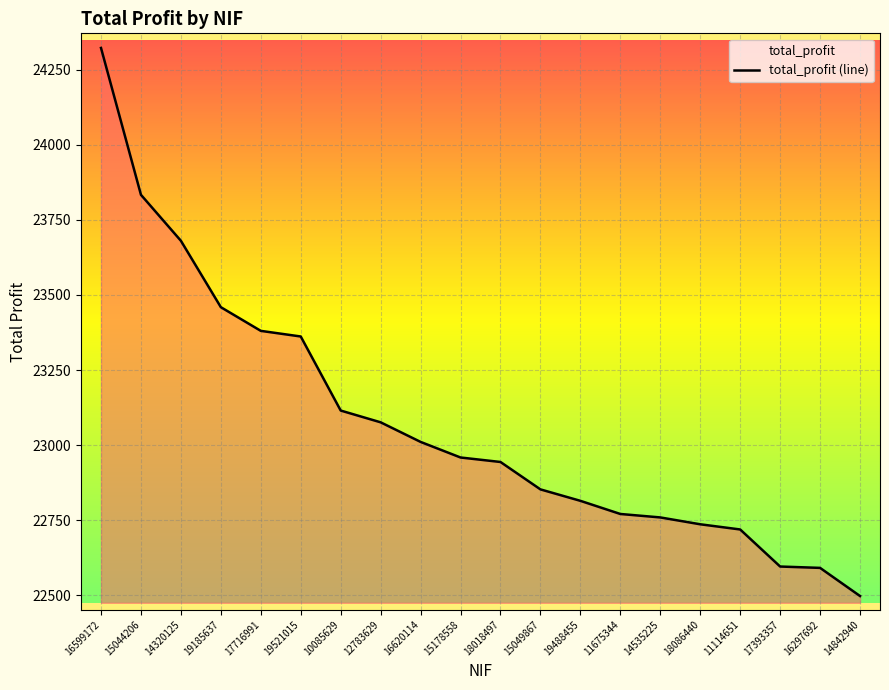

Which category has the lowest value across all series?

14842940